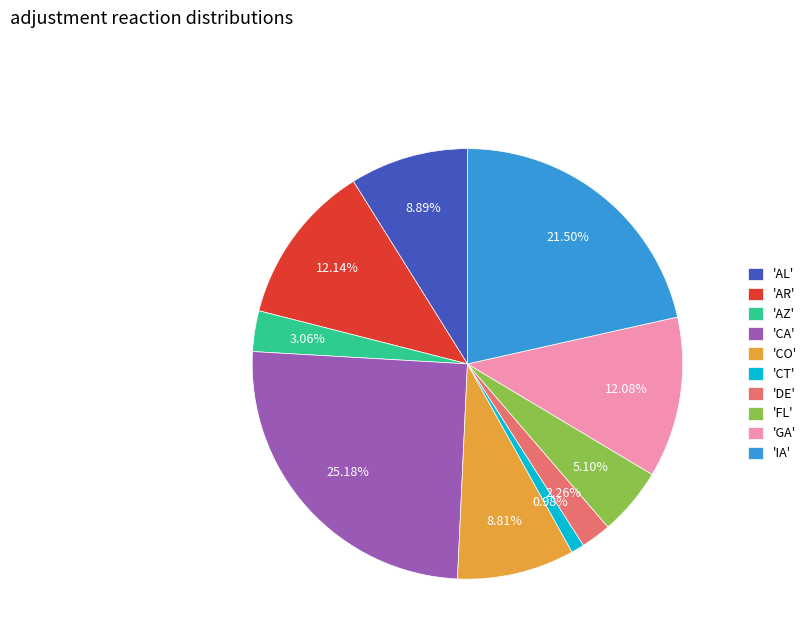

How many segments does this pie chart have?

10